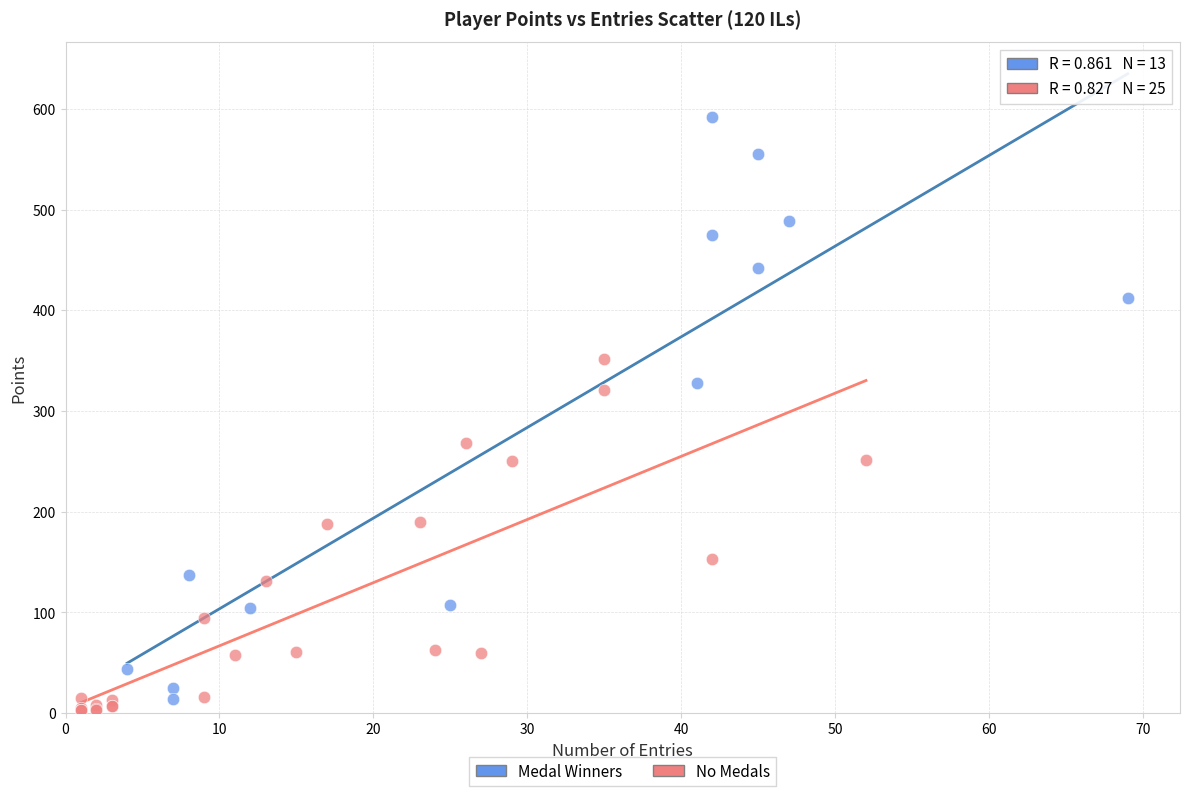

Which series contains the highest Y value?

Medal Winners